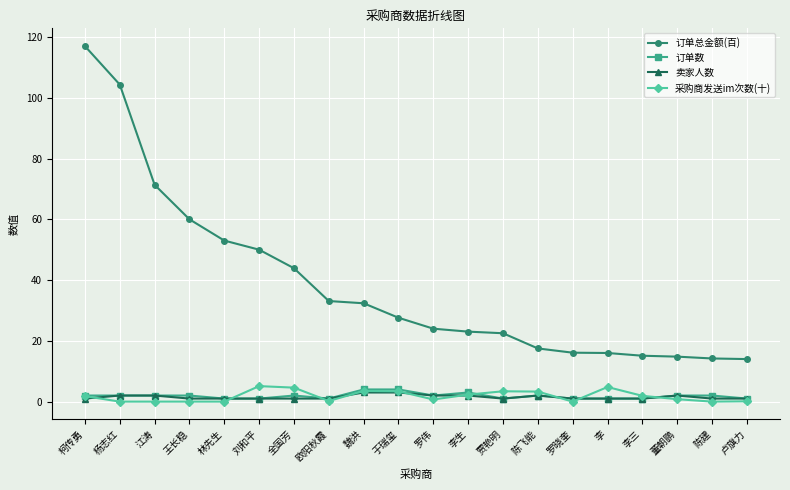

What is the highest value of the 卖家人数 series?

3.0